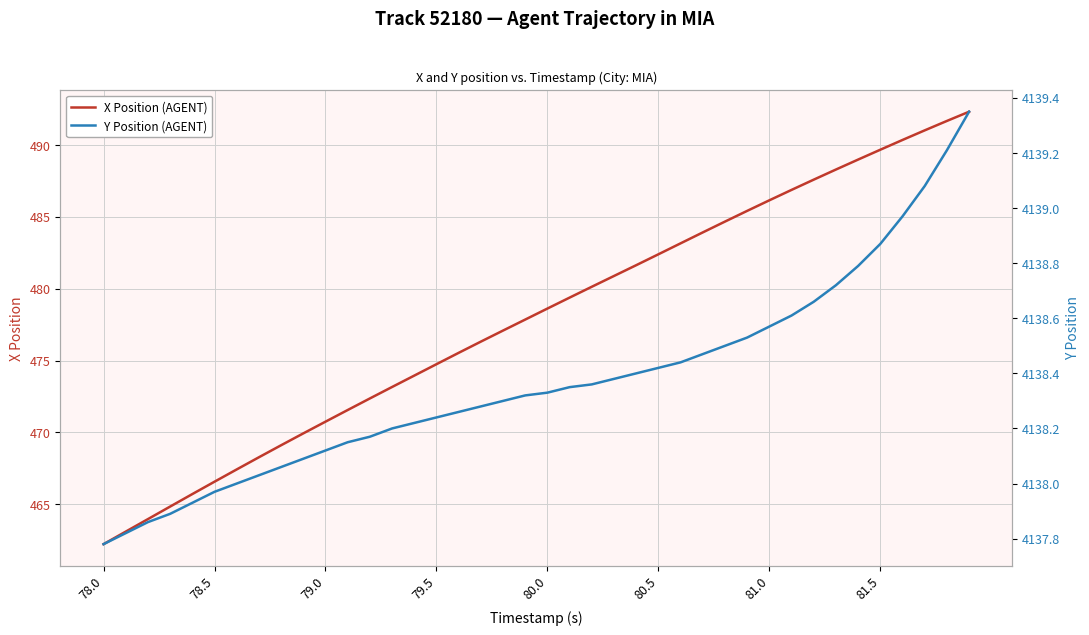

True or false: Y Position (AGENT) and X Position (AGENT) cross at least once.

False